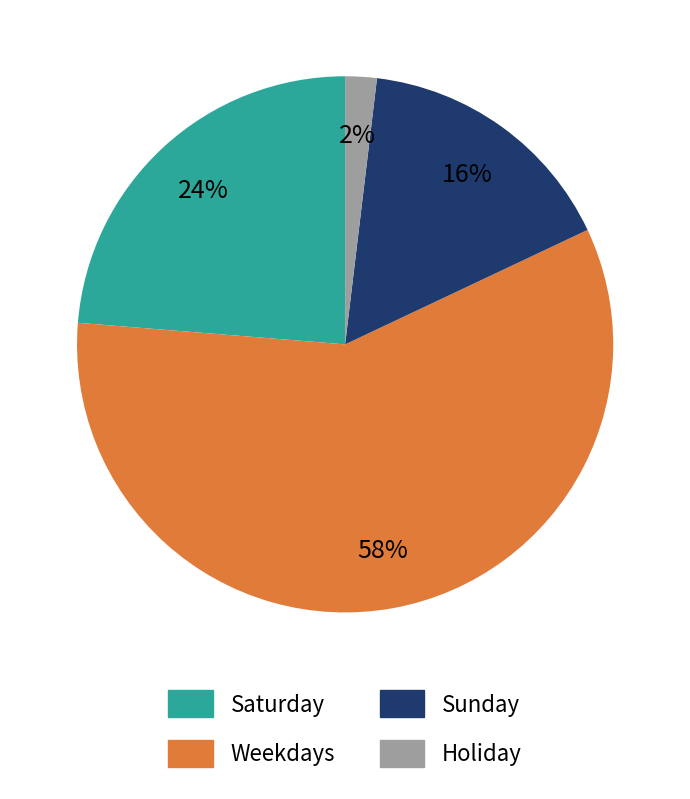

To the nearest percent, what is the average slice percentage?

25%